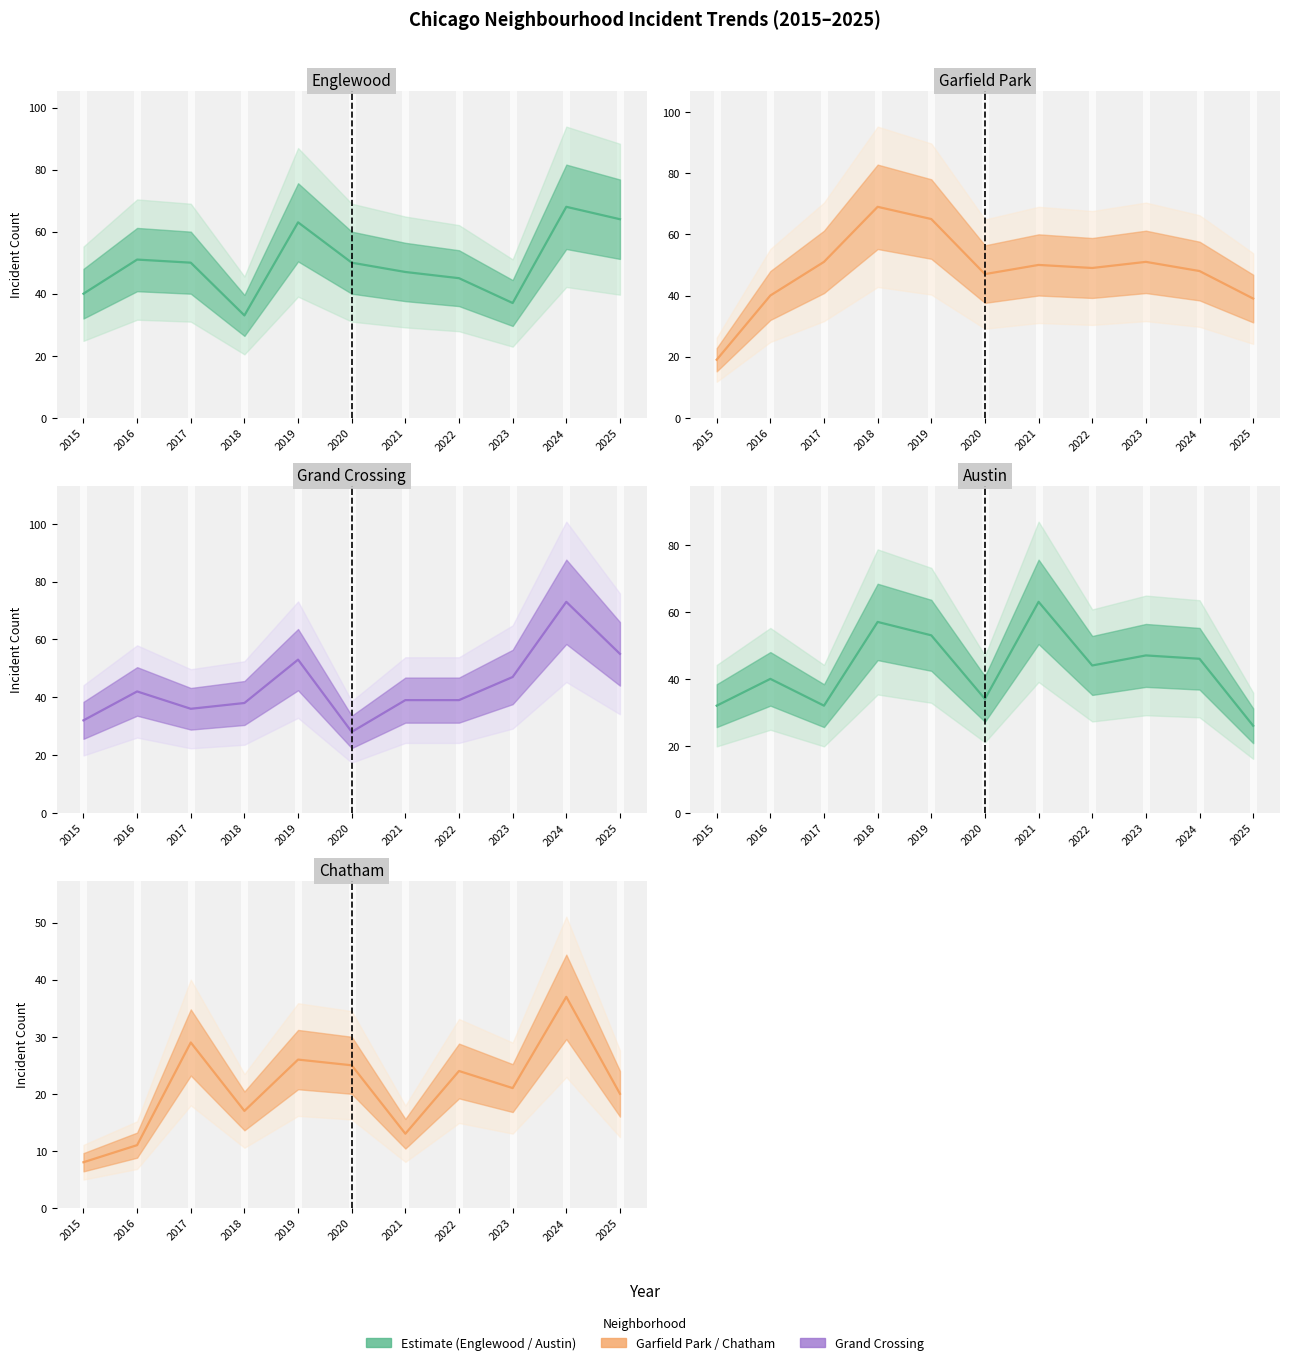

Reading left to right, extract all data points from this chart.

Englewood: 2015=40	2016=51	2017=50	2018=33	2019=63	2020=50	2021=47	2022=45	2023=37	2024=68	2025=64
Garfield Park: 2015=19	2016=40	2017=51	2018=69	2019=65	2020=47	2021=50	2022=49	2023=51	2024=48	2025=39
Grand Crossing: 2015=32	2016=42	2017=36	2018=38	2019=53	2020=28	2021=39	2022=39	2023=47	2024=73	2025=55
Austin: 2015=32	2016=40	2017=32	2018=57	2019=53	2020=34	2021=63	2022=44	2023=47	2024=46	2025=26
Chatham: 2015=8	2016=11	2017=29	2018=17	2019=26	2020=25	2021=13	2022=24	2023=21	2024=37	2025=20